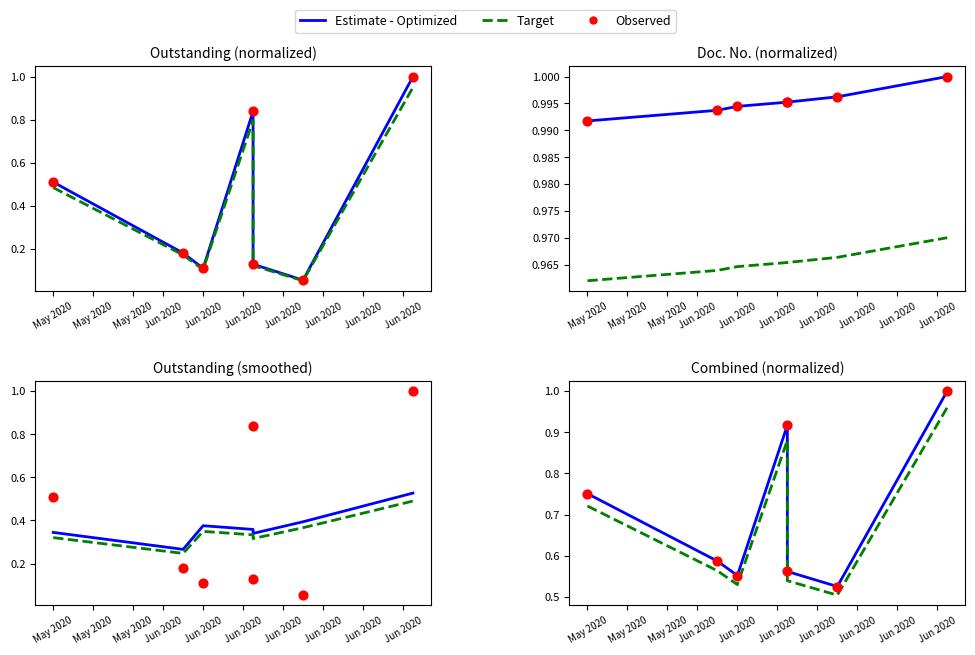

What is the total value across all series at Jun 2020?

2.7